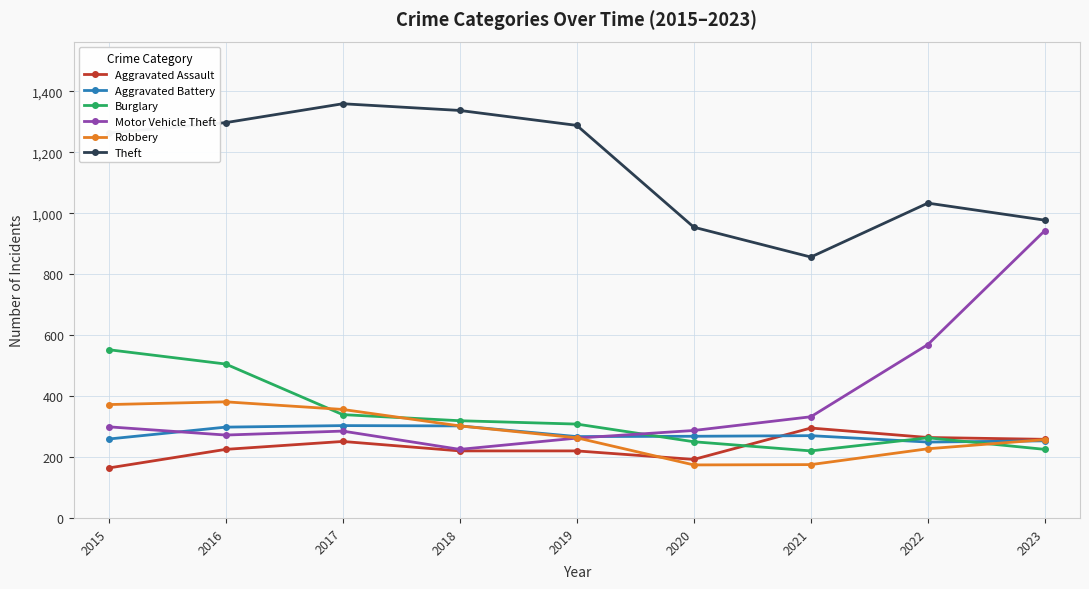

What is the difference between the second highest and second lowest values in the Theft series?

383